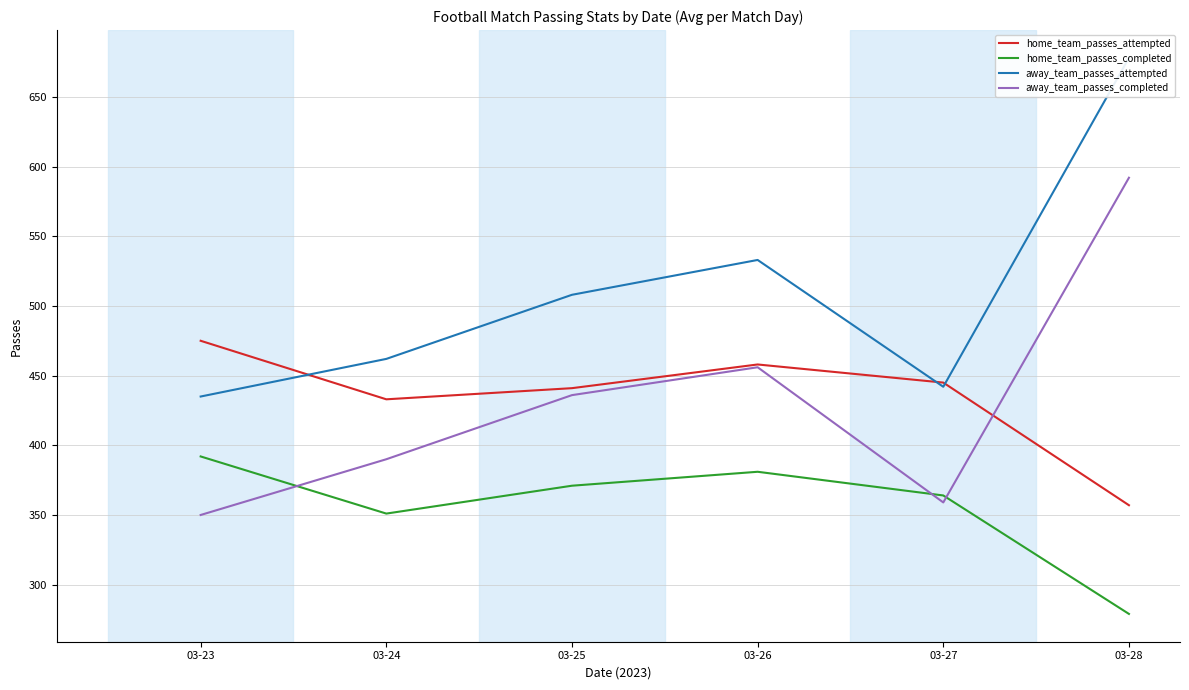

The home_team_passes_attempted series shows 708 at 03-24. True or false?

False